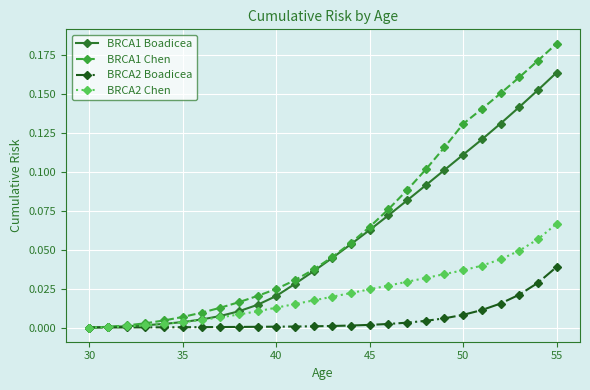

How many distinct data groups are displayed?

4